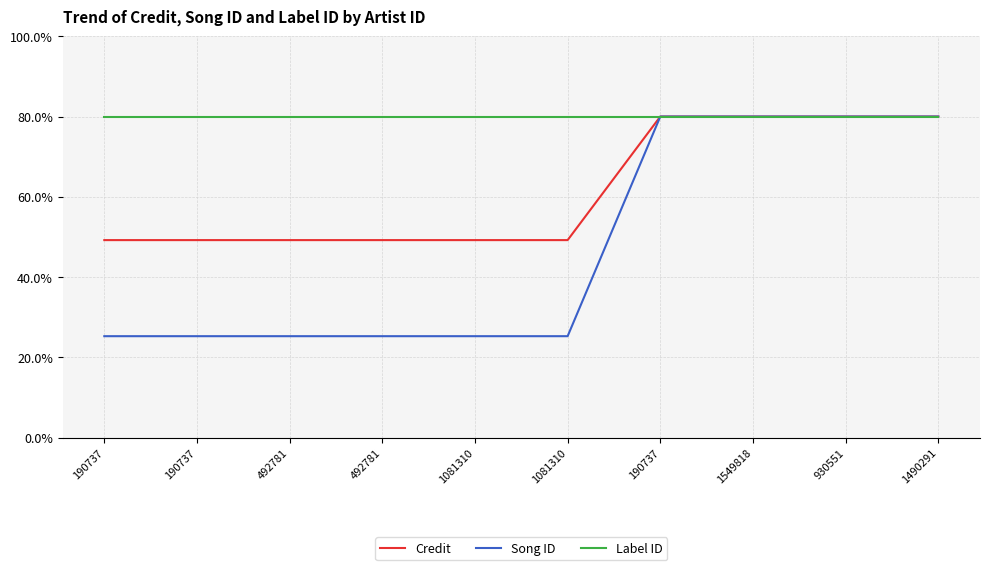

Does the chart display data point markers on the line(s)?

No